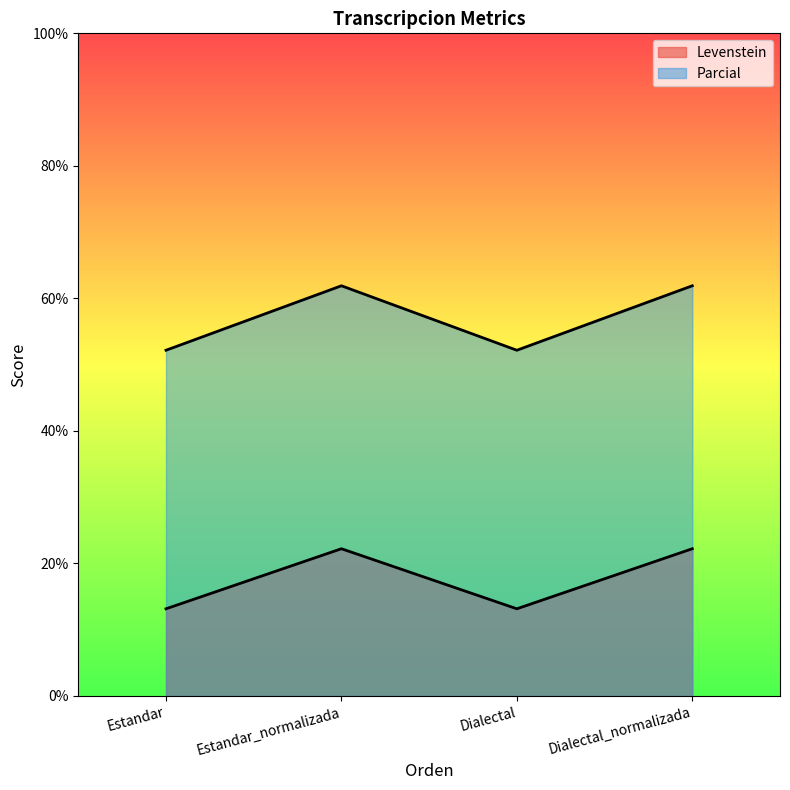

True or false: Parcial and Levenstein intersect in this chart.

False